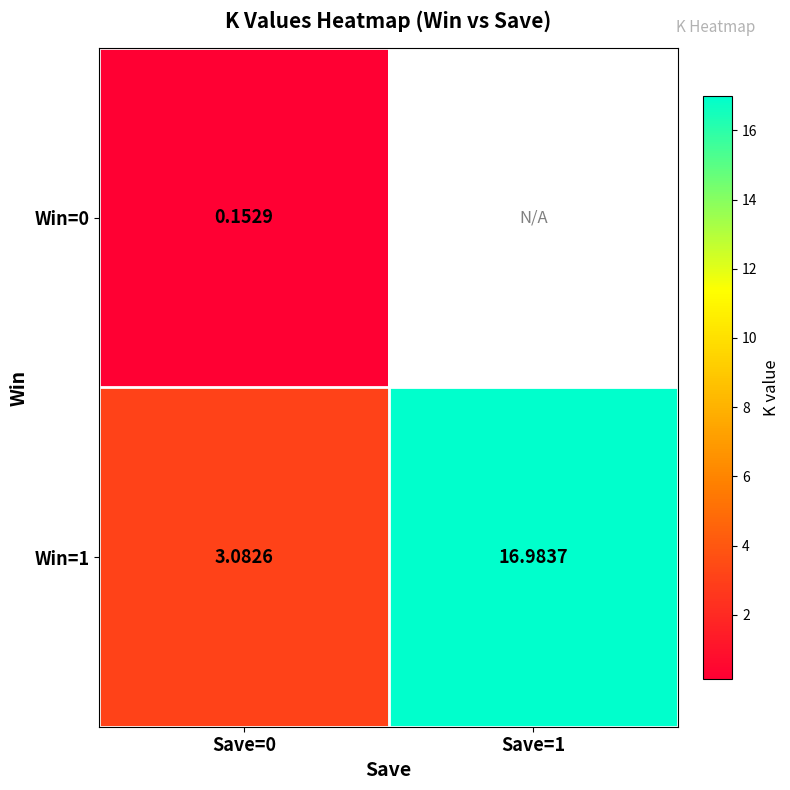

At which label is Win=0 closest to 0?

Save=0